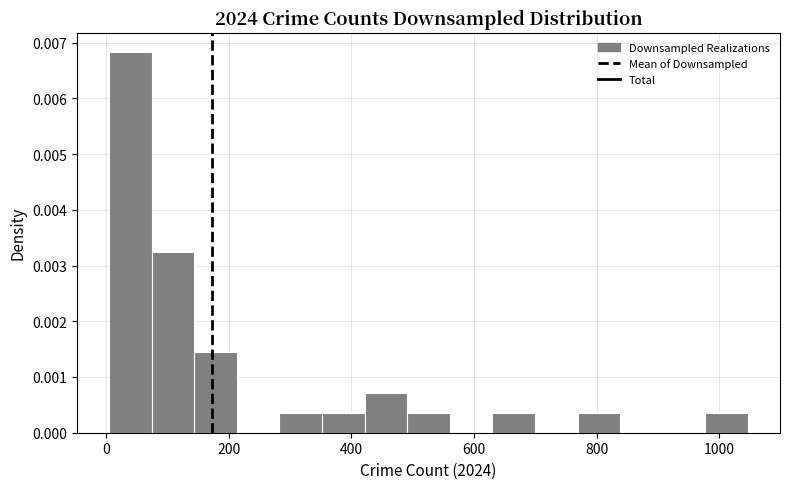

Around what value on the x-axis is the tallest bar? Give the approximate position of its centre, as read against the axis.

40